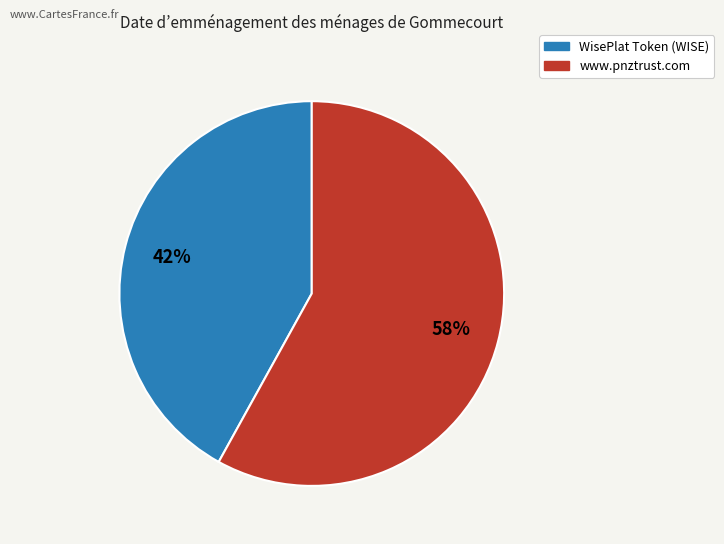

Which slice represents more than half of the pie?

www.pnztrust.com